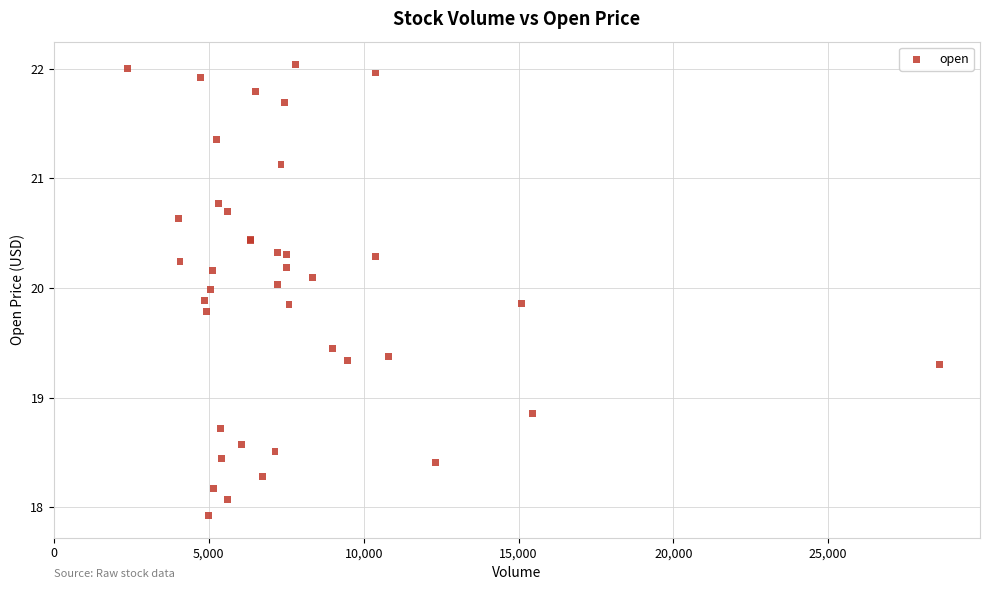

What Y value in the scatter plot is closest to 19?

18.9